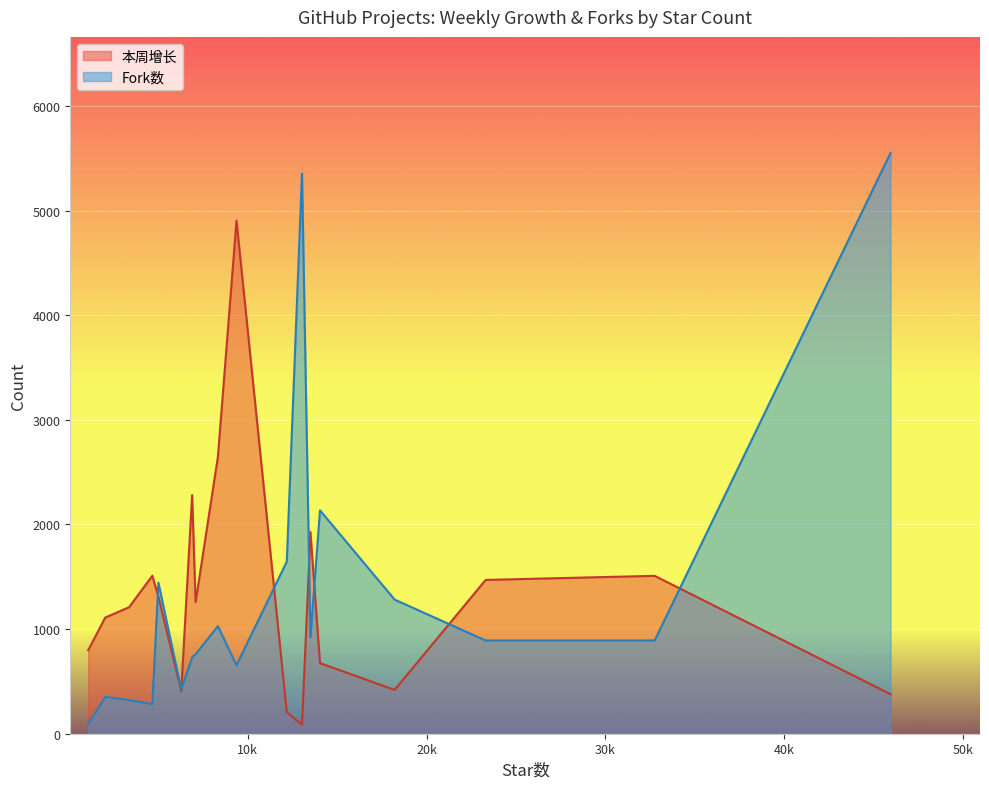

What is the difference between the maximum and minimum values in the Fork数 series?

5458